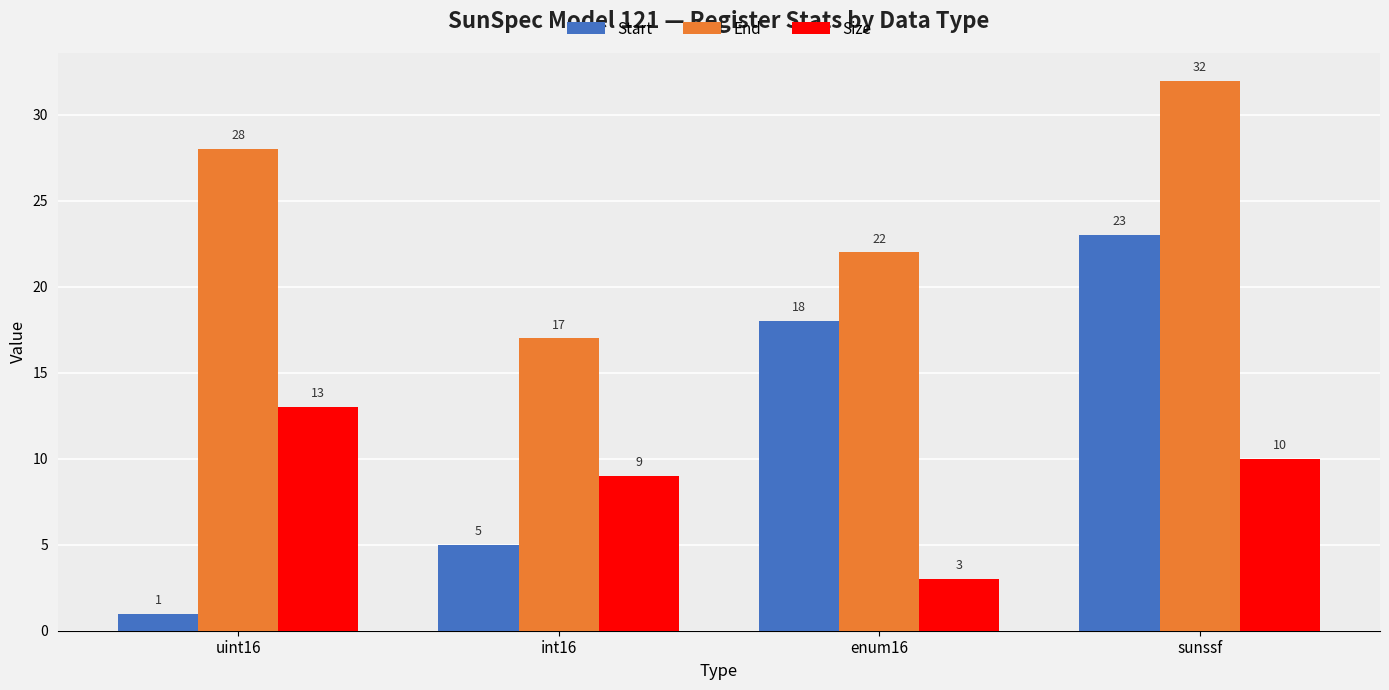

Between uint16 and enum16, which series saw the biggest shift?

Start